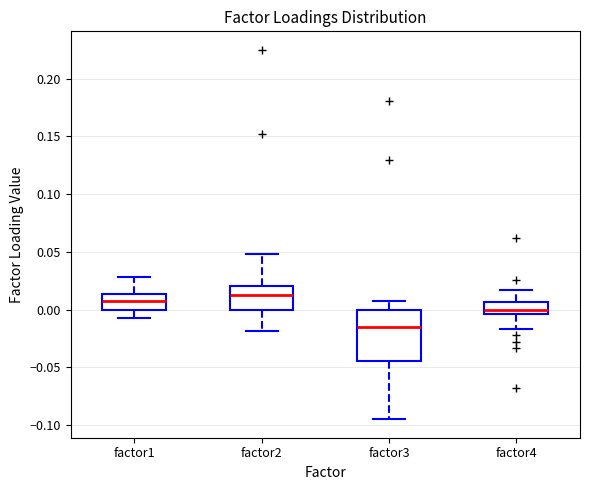

Where does the upper whisker of the box for factor1 end on the y-axis? The values are not printed on the chart, so give them approximately, as read against the axis.

0.030